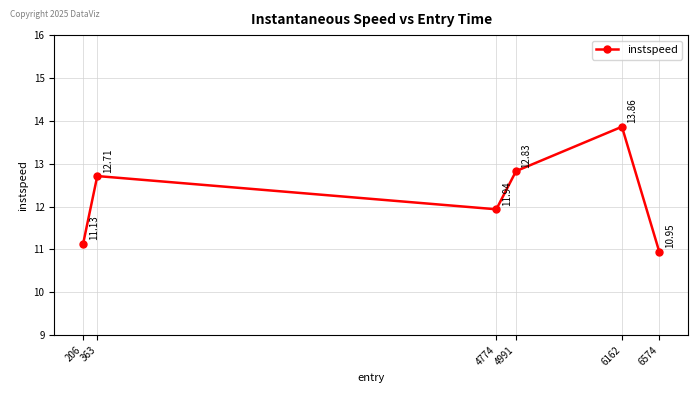

Which label corresponds to the largest value in the chart?

6162